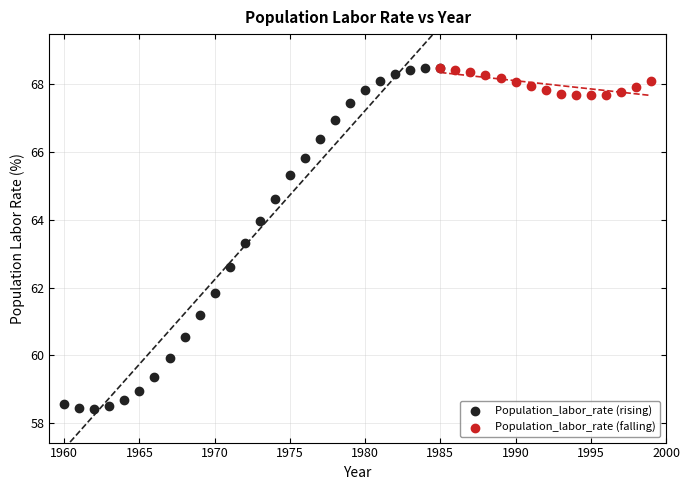

Which series contains the lowest Y value?

Population_labor_rate (rising)